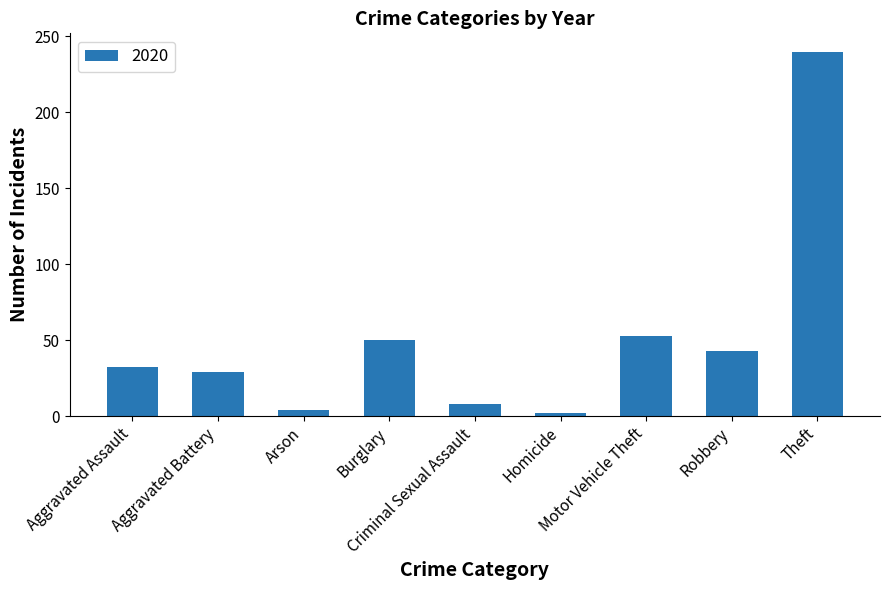

What is the difference between the maximum and minimum values?

238